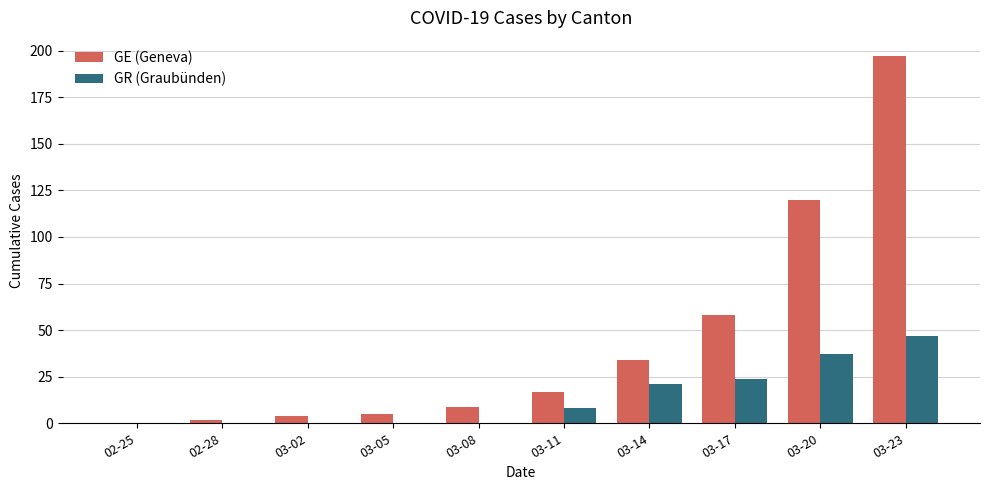

Reading left to right, what are all the values shown in this chart?

GE (Geneva): 0	2	4	5	9	17	34	58	120	197
GR (Graubünden): 0	0	0	0	0	8	21	24	37	47